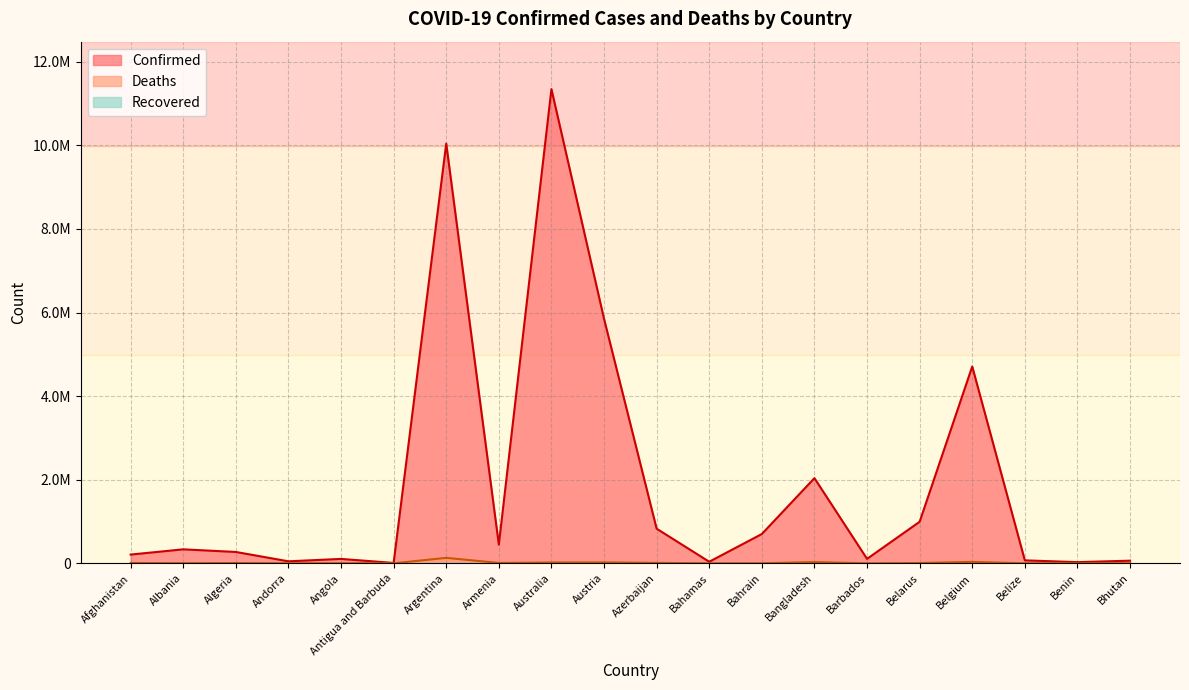

What is the label of the 20th point from the left?

Bhutan